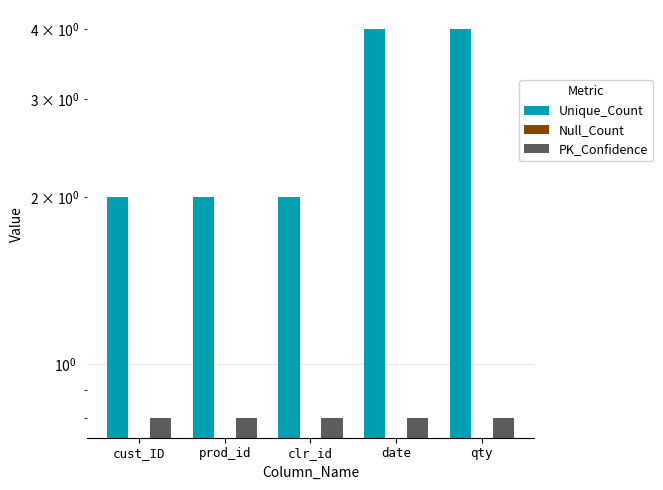

What is the greatest value displayed?

4.0